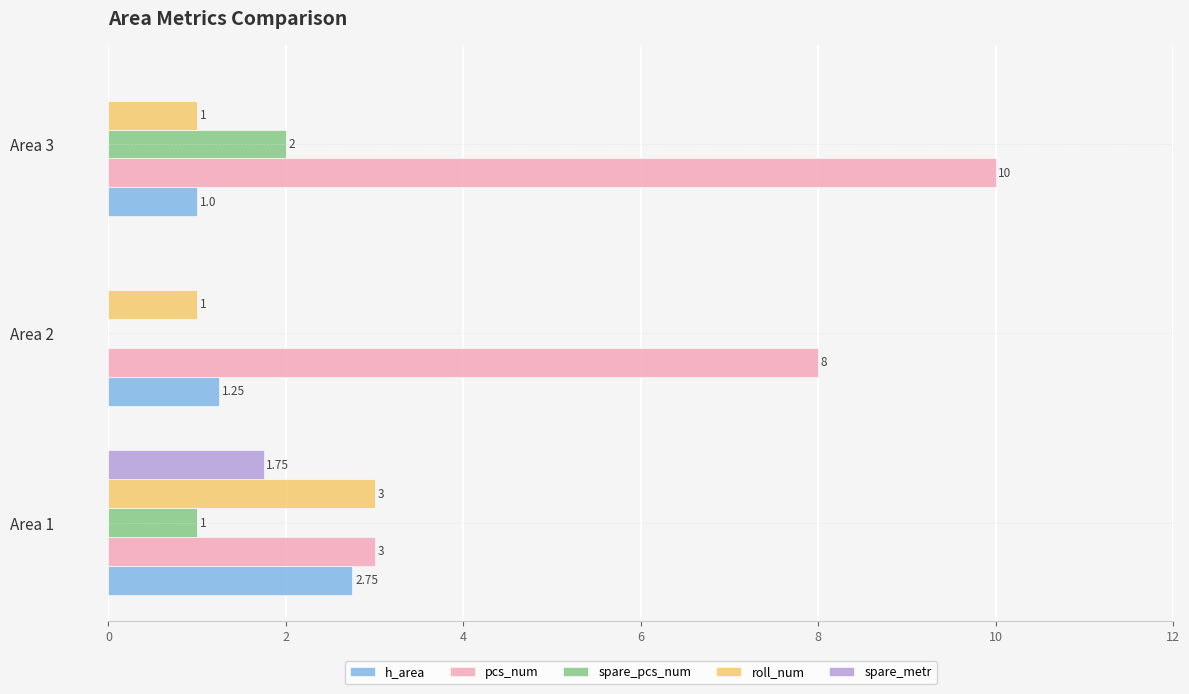

Is the value of spare_metr at Area 3 greater than the value of pcs_num at Area 1?

No